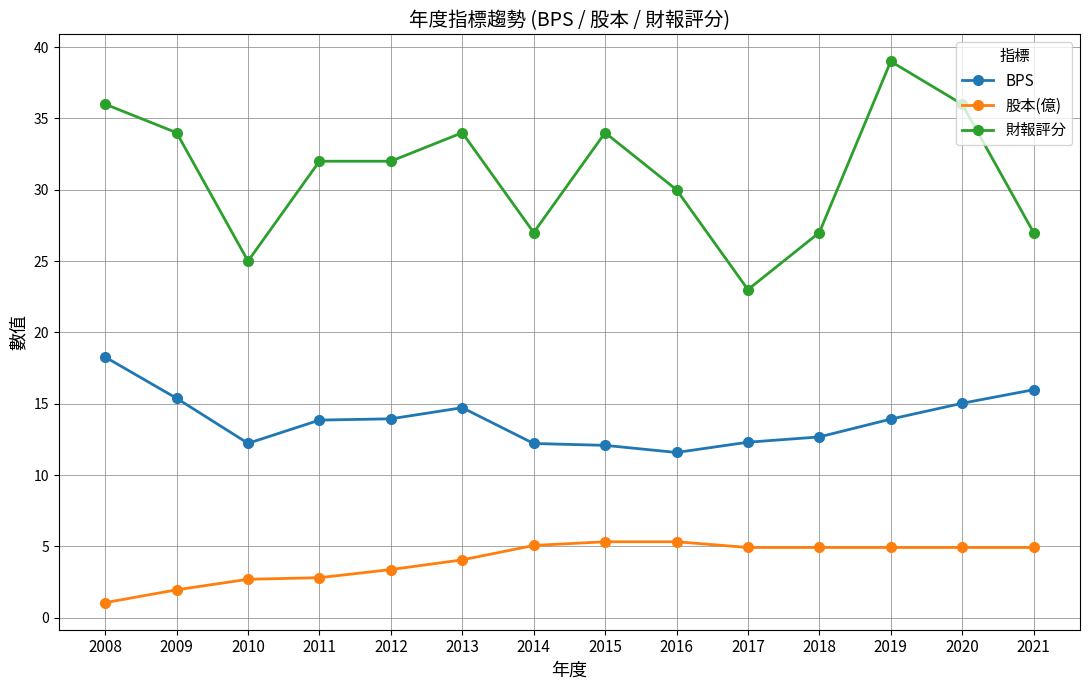

At which label does 股本(億) reach its minimum?

2008